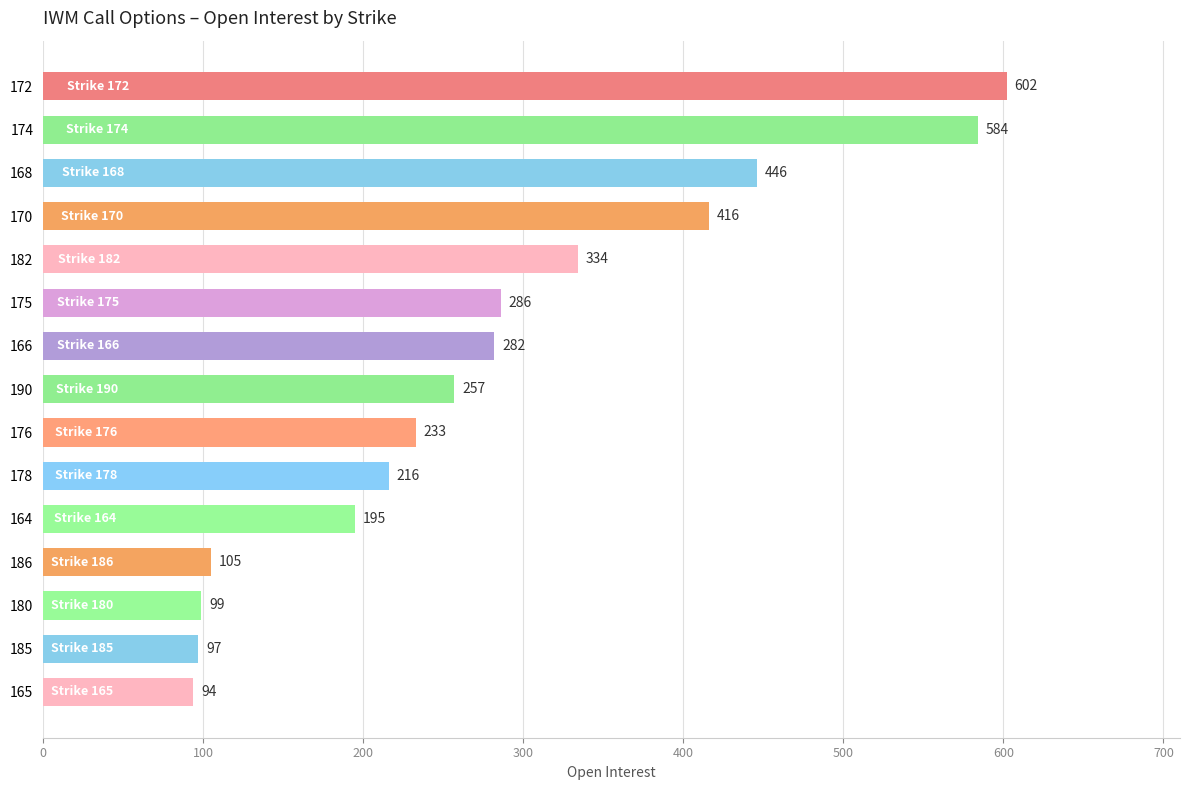

What value does the data have at 185?

97